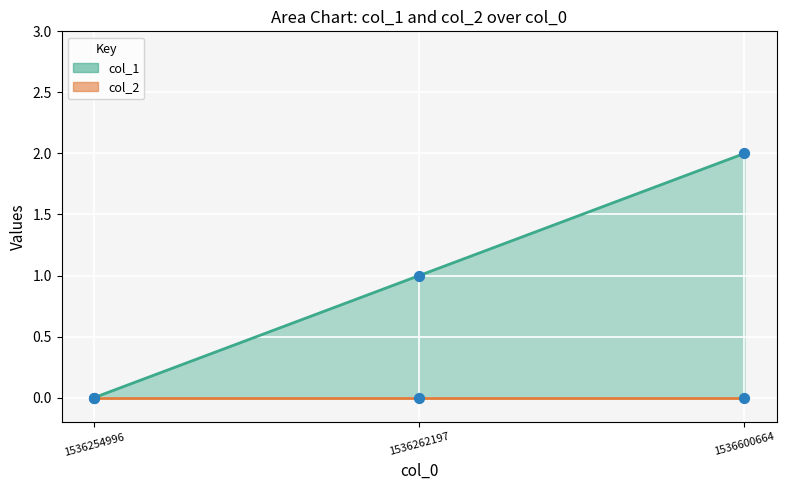

Which has a higher value, 1536262197 or 1536254996?

1536262197